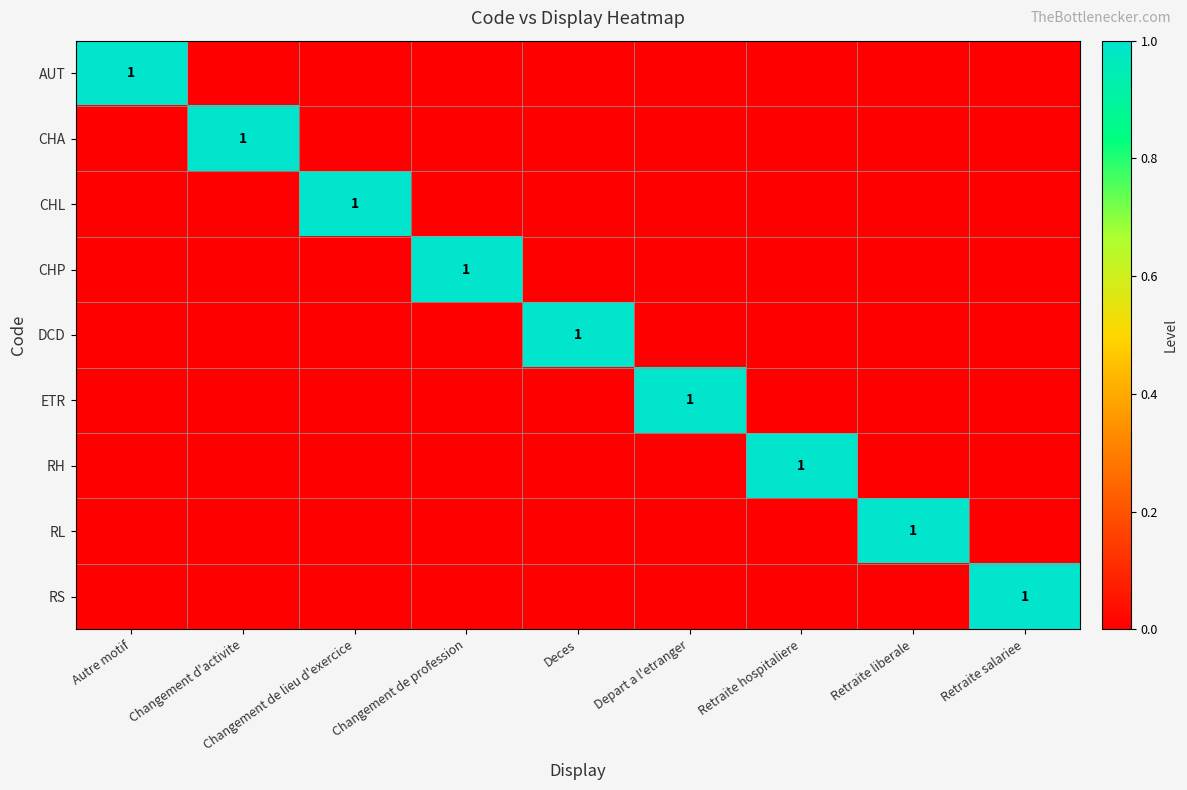

At how many categories does at least one series exceed 0?

9